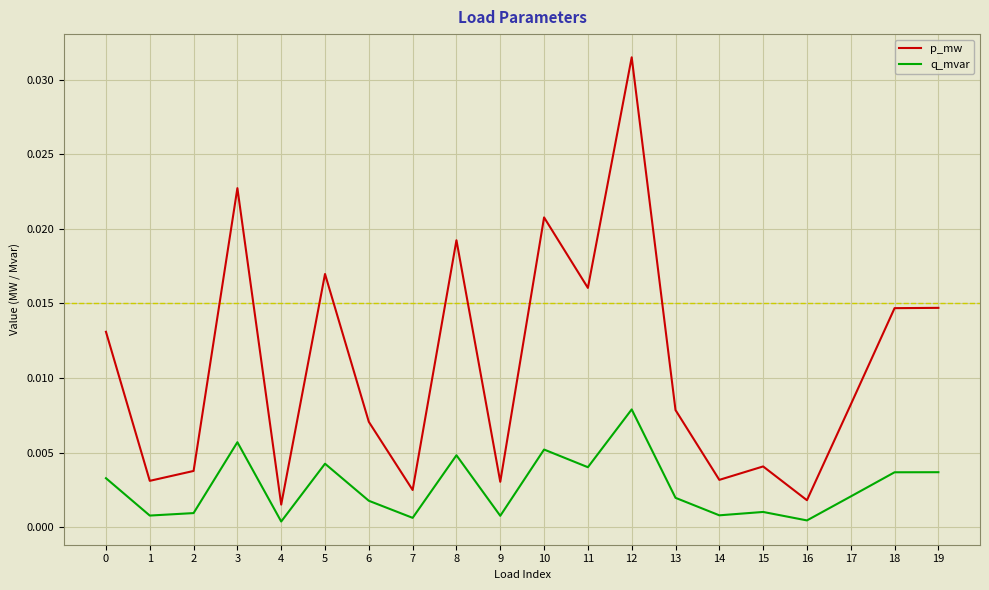

Is this an area chart (filled region under the line)?

No